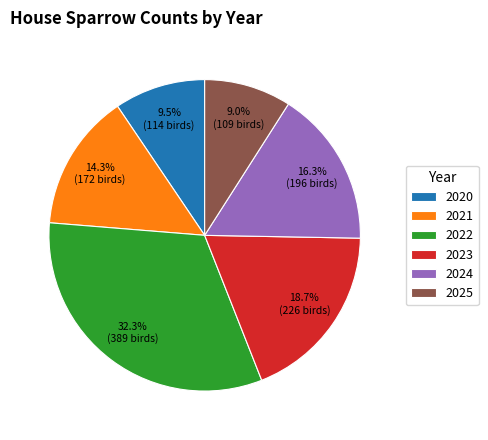

What portion of the pie excludes 2023?

81.3%